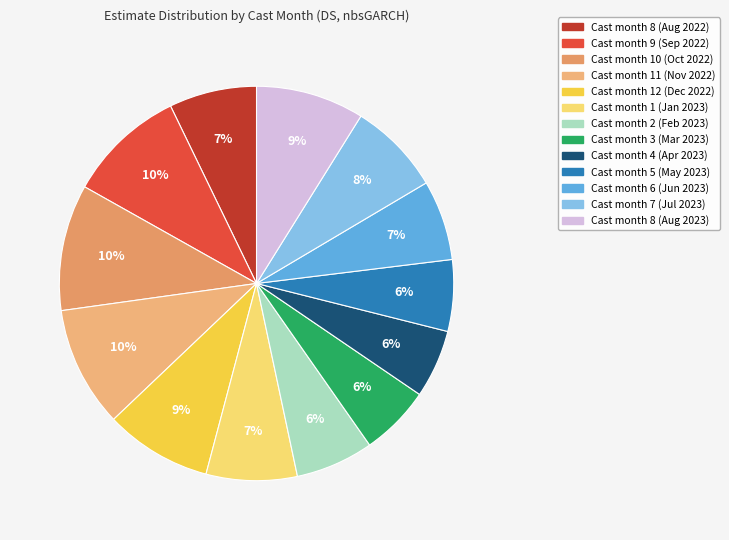

How many segments does this pie chart have?

13